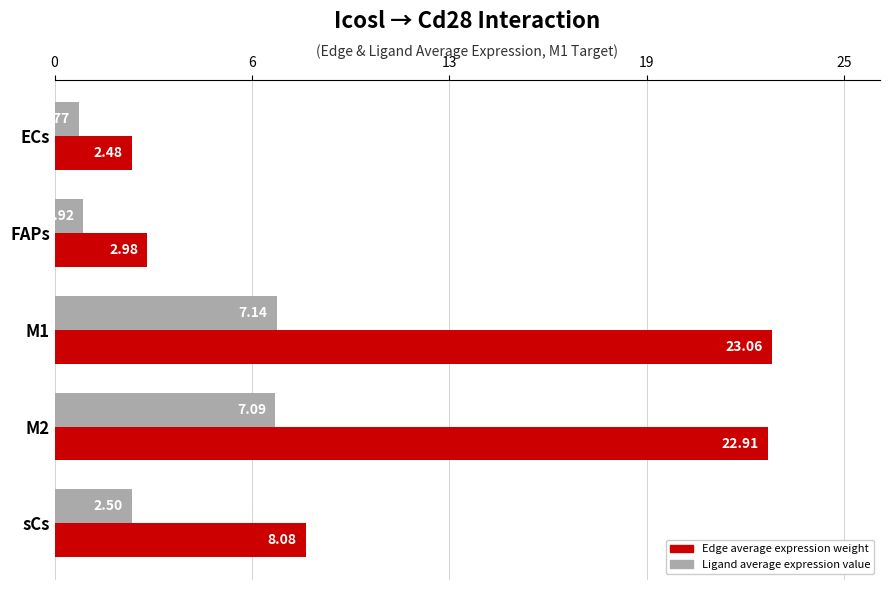

What is the average value of the Edge average expression weight series?

11.9